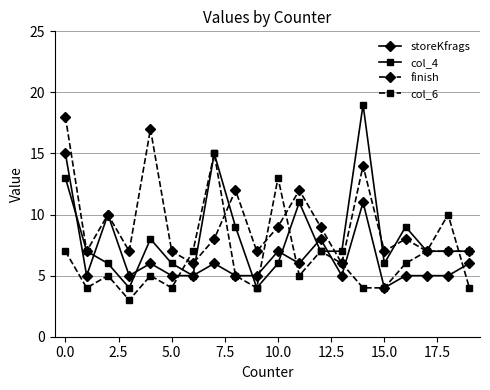

True or false: finish has more than 1 points higher than both neighbors.

True